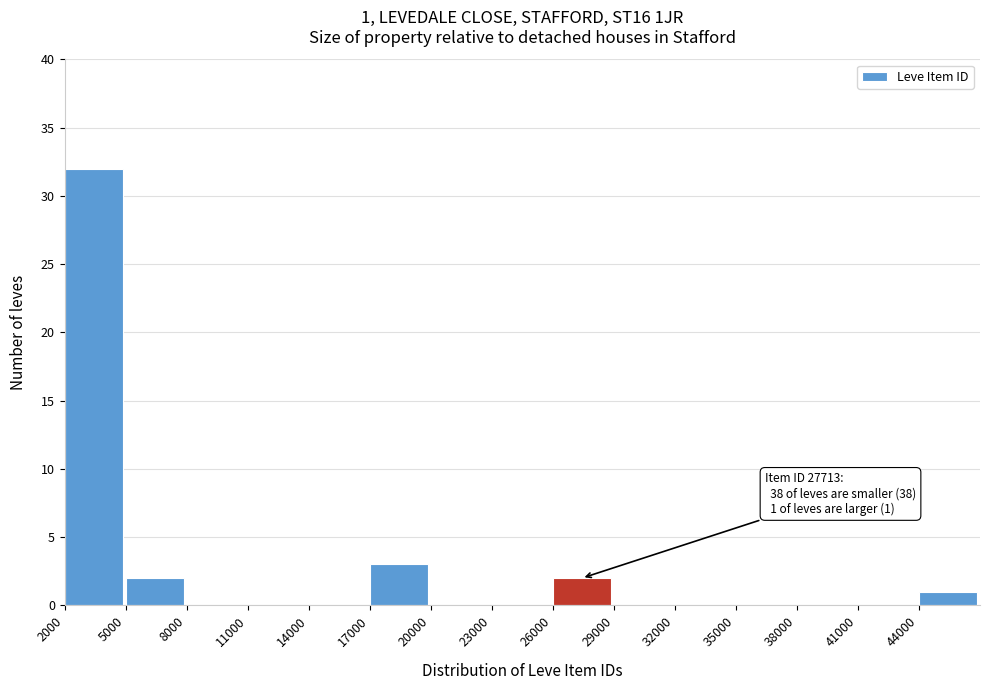

Which range on the x-axis has the tallest bar?

2000 to 5000